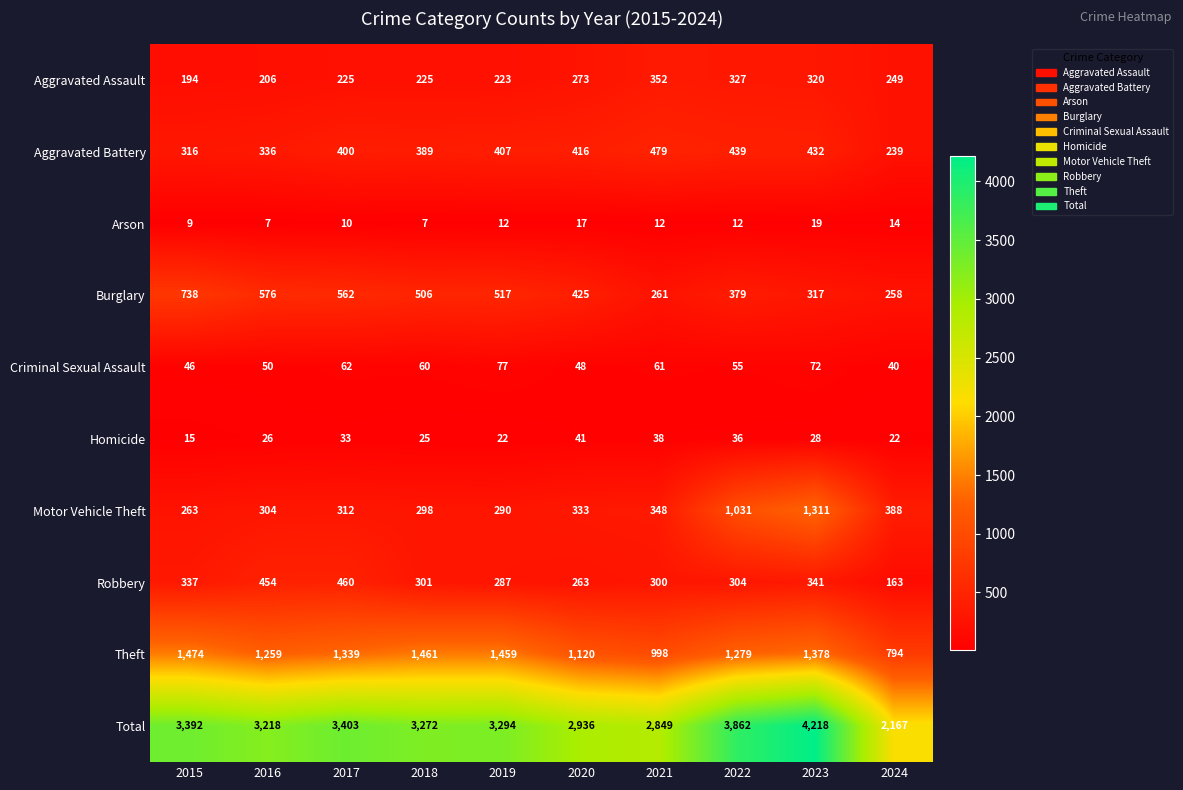

Which series has the largest range (max minus min)?

Total